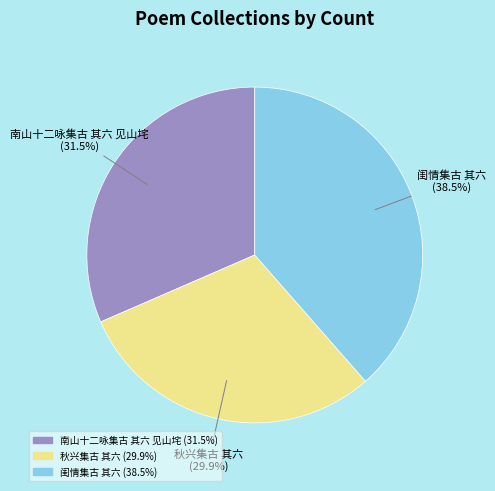

To the nearest percent, what is the combined percentage of 南山十二咏集古 其六 见山垞 and 秋兴集古 其六?

61%